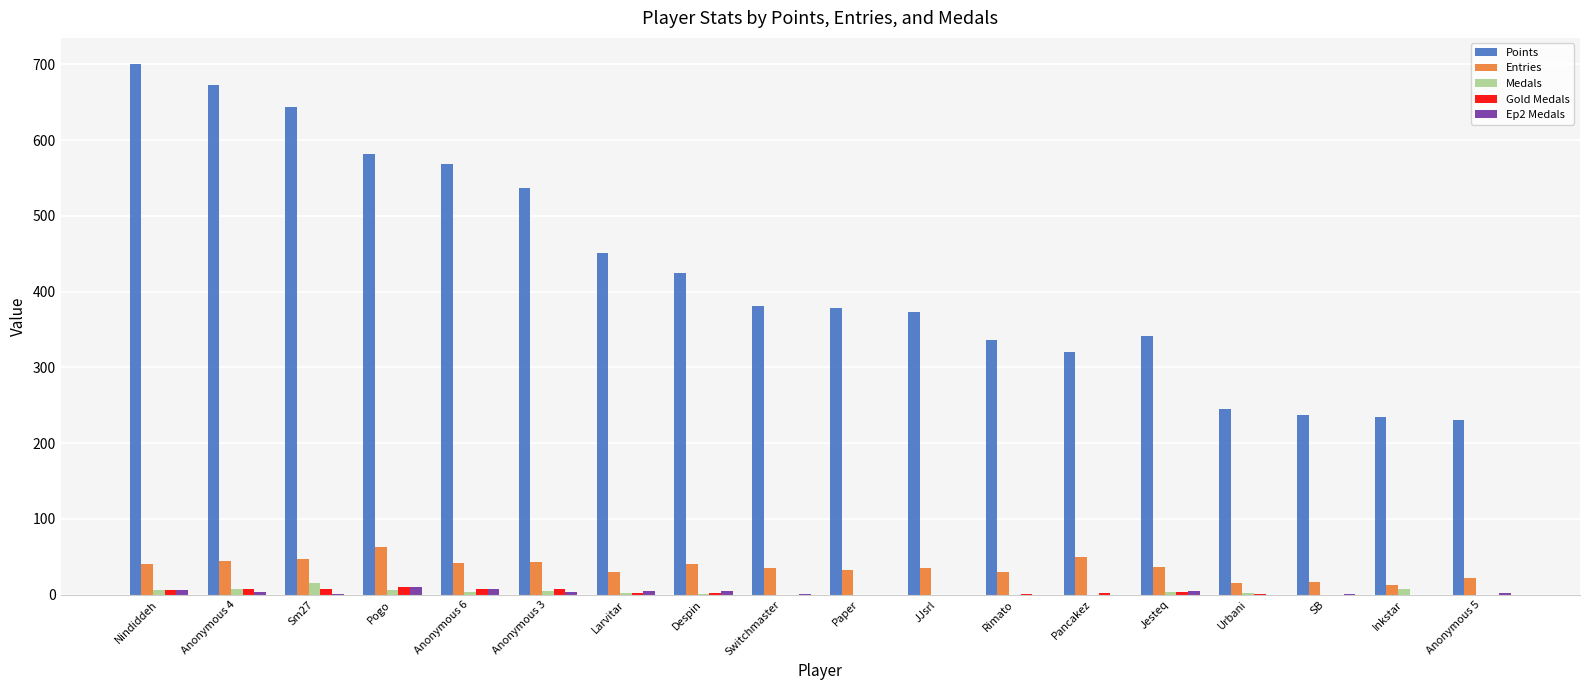

Where is Points nearest to the value 465?

Larvitar